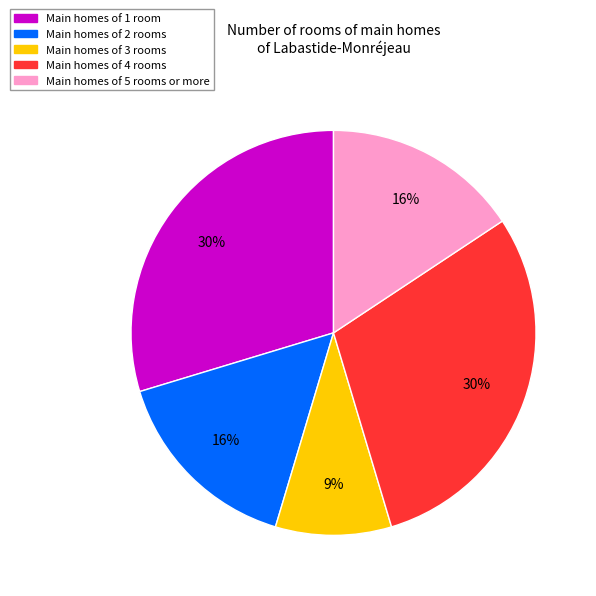

Is there any slice that represents more than half of the pie?

No